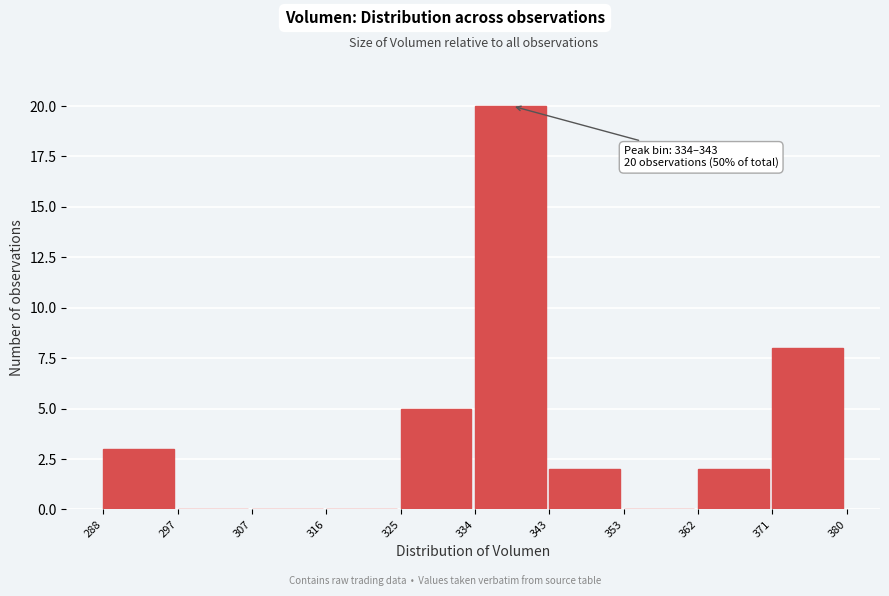

Which range on the x-axis has the tallest bar?

334 to 343